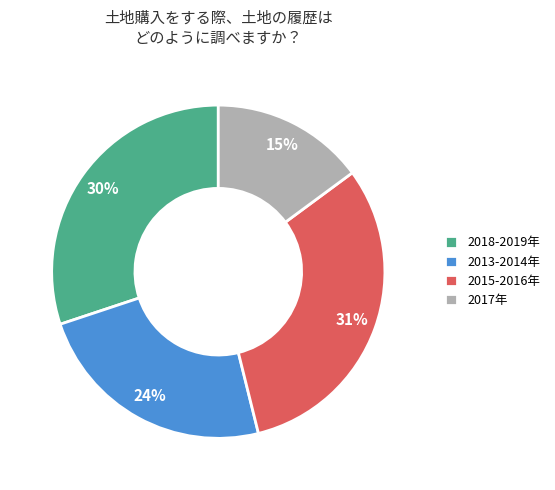

What is the smallest slice in the pie chart?

2017年